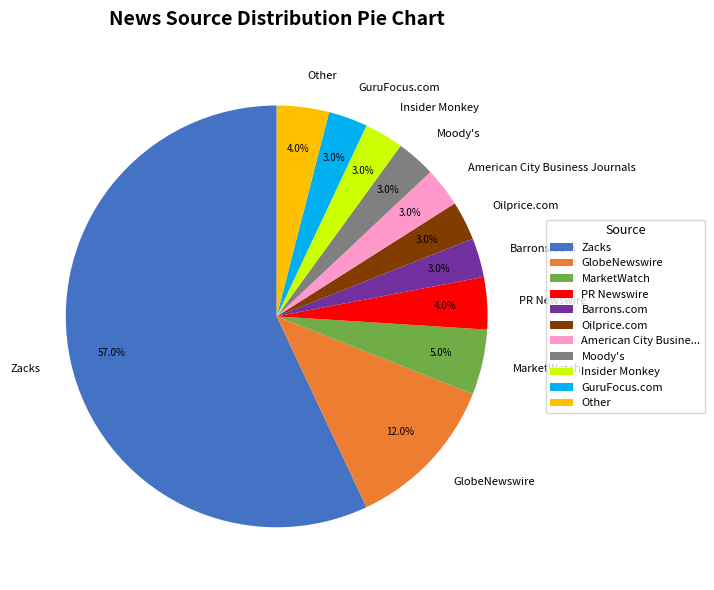

To the nearest percent, what percentage of the pie is Barrons.com?

3%